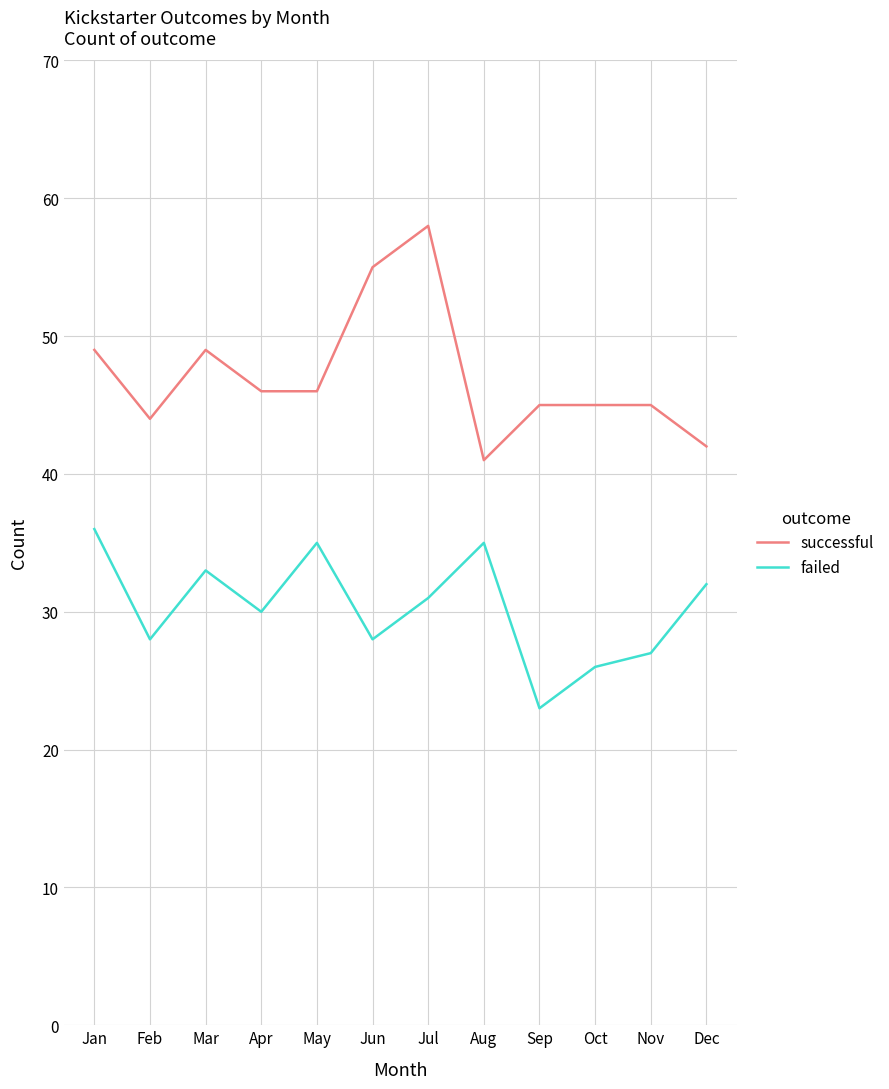

What is the difference between the highest and lowest values at Nov?

18